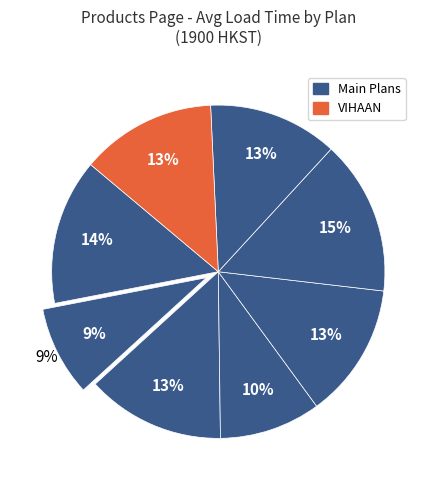

What percentage is the QNEU slice, to the nearest percent?

13%